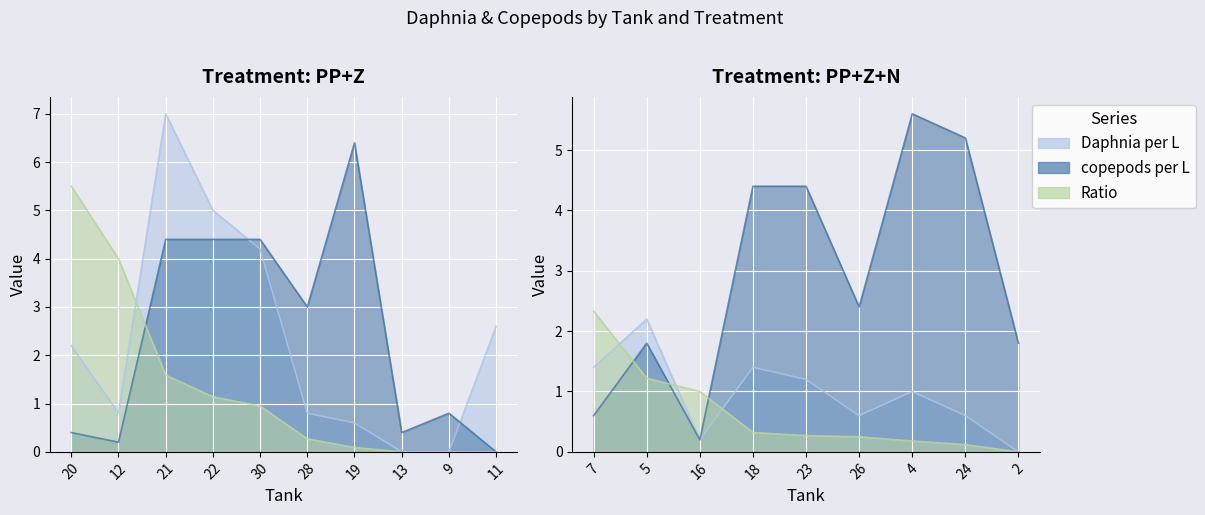

At which category does the chart reach its peak across all series?

21